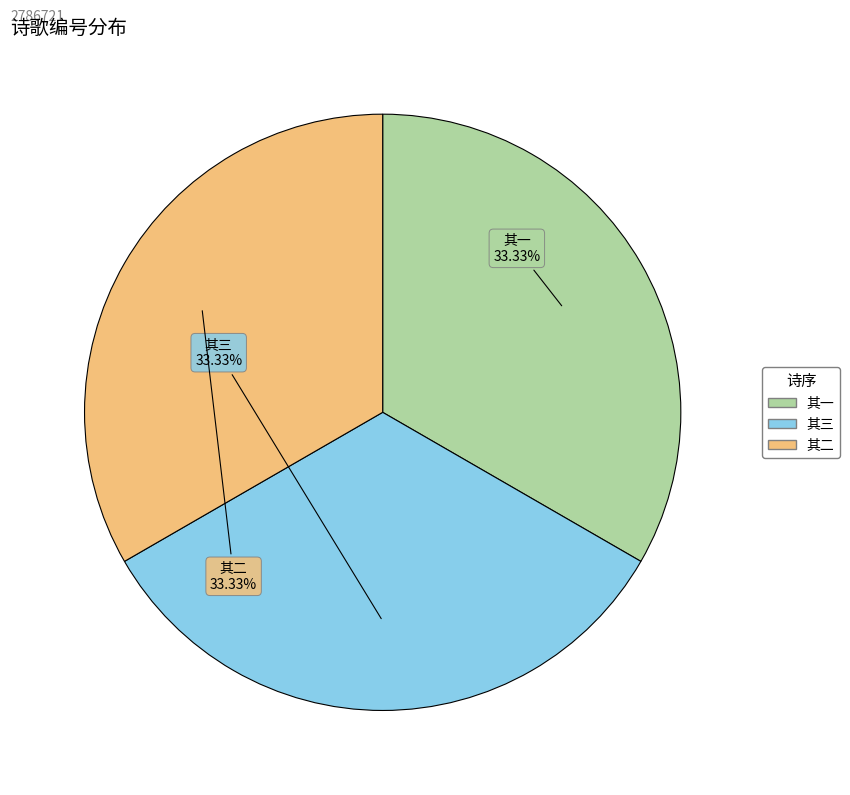

Is there any slice that represents more than half of the pie?

No